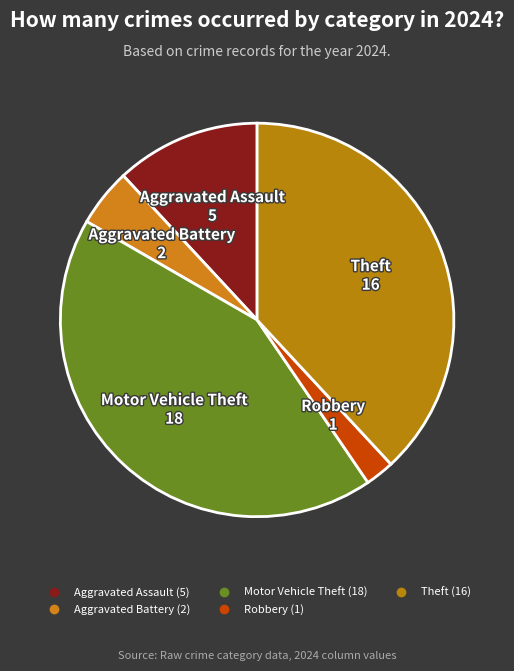

Which category has the smallest portion of the pie?

Robbery